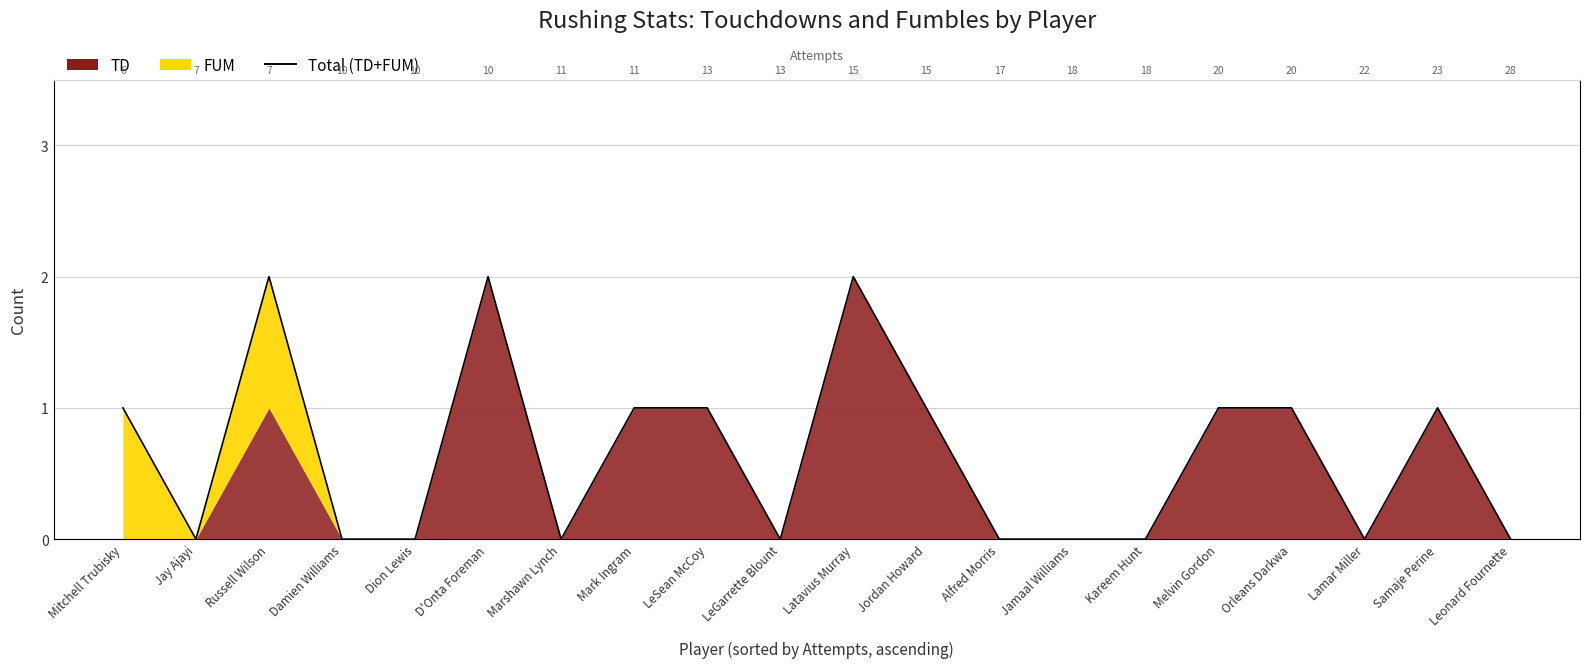

How many points are lower than both their immediate neighbors (excluding endpoints)?

4